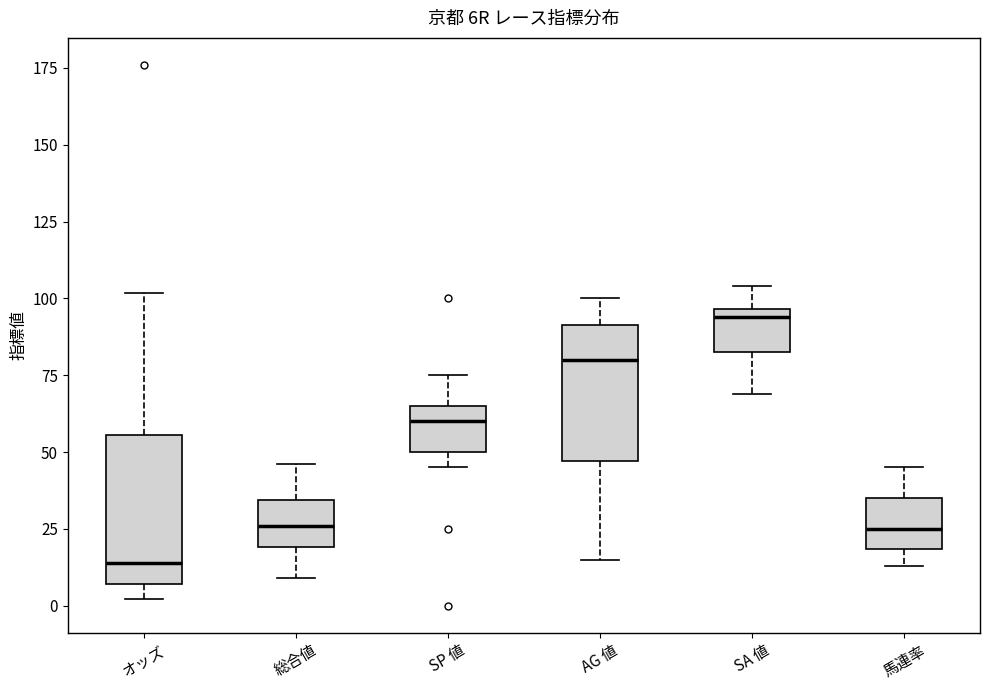

Where does the lower whisker of the box for SA 値 end on the y-axis? The values are not printed on the chart, so give them approximately, as read against the axis.

70